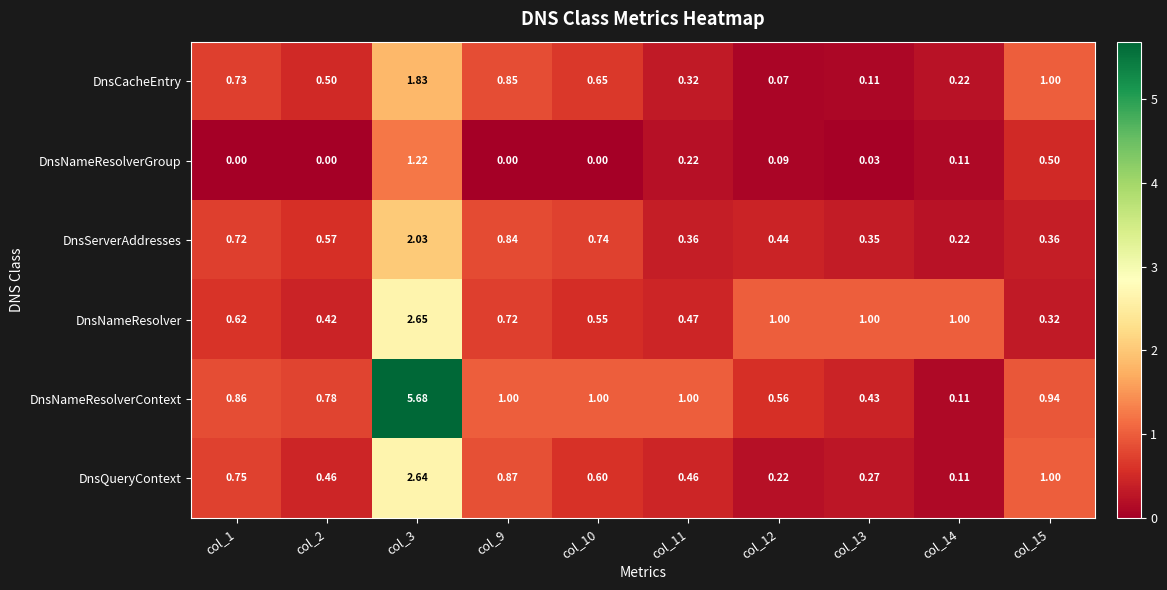

List the series in order of their peak value, highest first.

DnsNameResolverContext, DnsNameResolver, DnsQueryContext, DnsServerAddresses, DnsCacheEntry, DnsNameResolverGroup